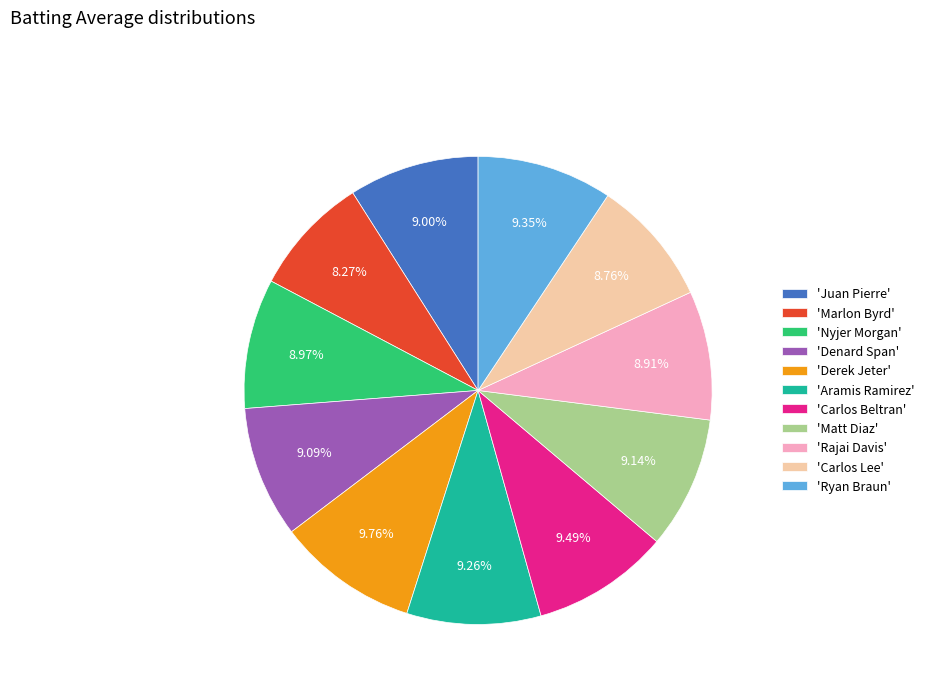

Do 'Denard Span' and 'Ryan Braun' together represent more than half of the pie?

No